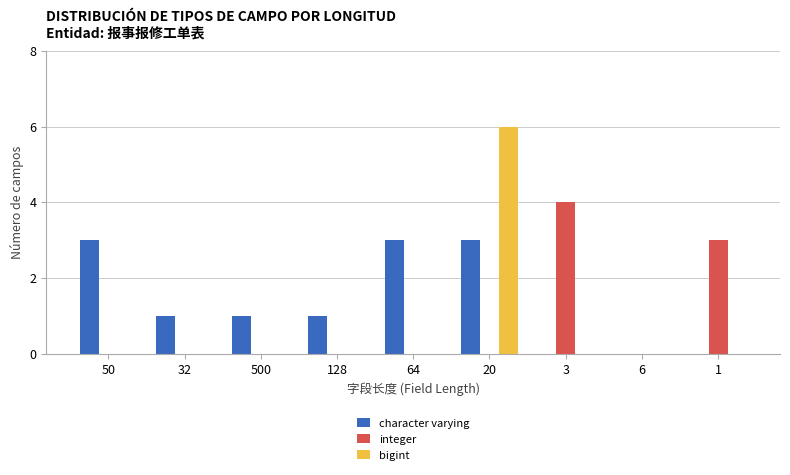

The integer series shows 2 at 50. True or false?

False